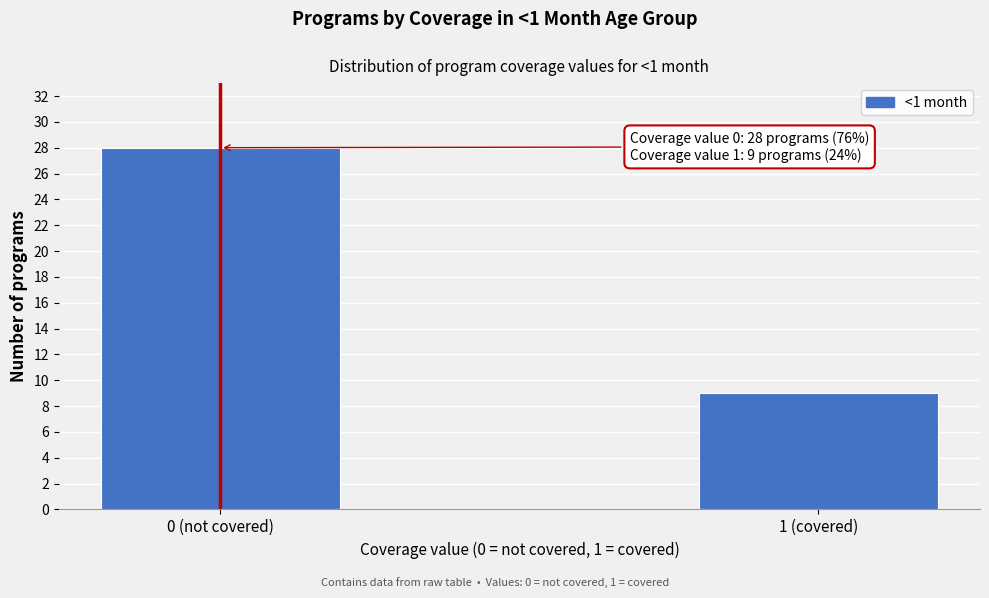

Reading right to left, extract all data points from this chart.

9	28